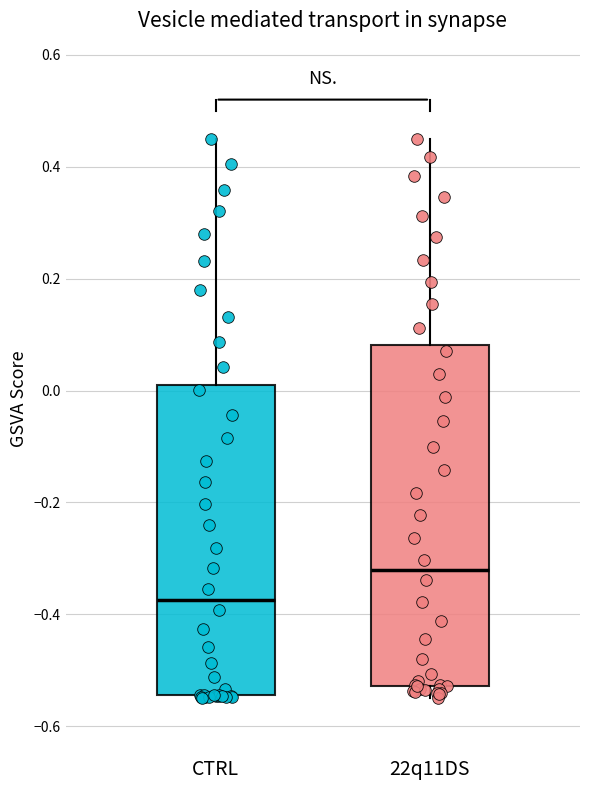

Reading left to right, read every box against the y-axis: the position of its median line, the range the box covers, and the ends of its whiskers. The values are not printed on the chart, so give them approximately, as read against the axis.

CTRL: median -0.38, box -0.54 to 0.02, whiskers -0.54 to 0.46
22q11DS: median -0.32, box -0.52 to 0.08, whiskers -0.54 to 0.46